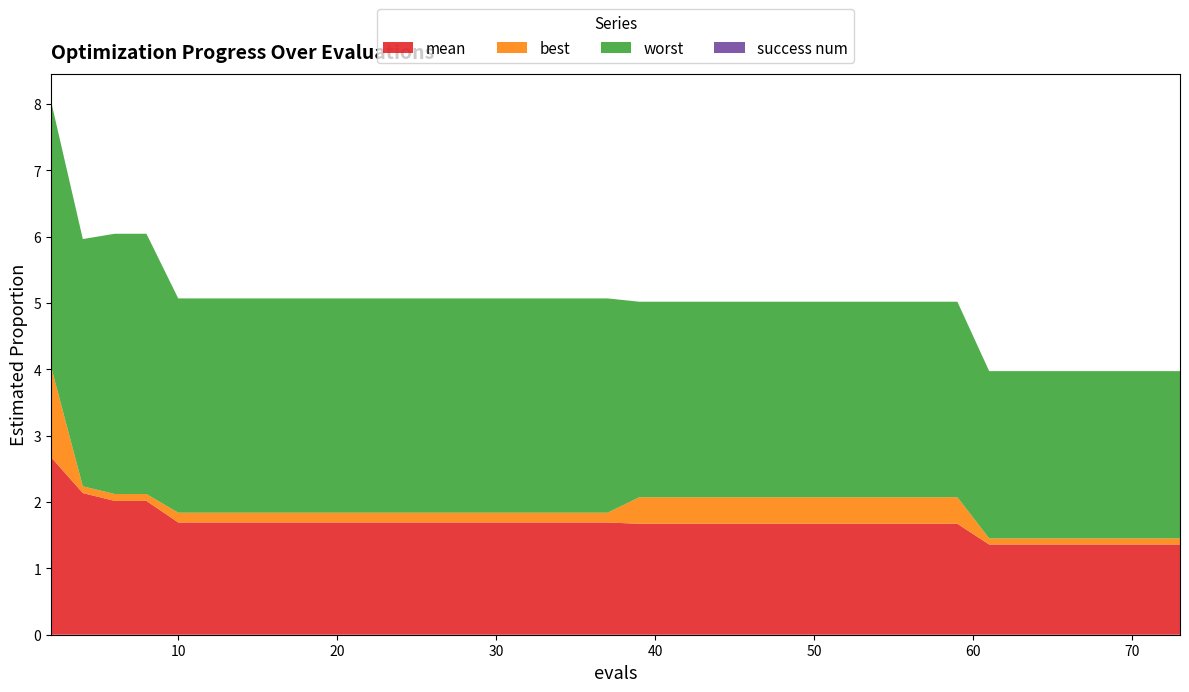

Reading left to right, what are all the values shown in this chart?

mean: 2=2.7	4=2.1	6=2.0	8=2.0	10=1.7	12=1.7	14=1.7	16=1.7	18=1.7	19=1.7	20=1.7	22=1.7	24=1.7	26=1.7	28=1.7	29=1.7	31=1.7	33=1.7	35=1.7	37=1.7	39=1.7	41=1.7	43=1.7	45=1.7	46=1.7	48=1.7	50=1.7	52=1.7	54=1.7	56=1.7	58=1.7	59=1.7	61=1.4	63=1.4	65=1.4	67=1.4	69=1.4	71=1.4	72=1.4	73=1.4
best: 2=1.4	4=0.1	6=0.1	8=0.1	10=0.1	12=0.1	14=0.1	16=0.1	18=0.1	19=0.1	20=0.1	22=0.1	24=0.1	26=0.1	28=0.1	29=0.1	31=0.1	33=0.1	35=0.1	37=0.1	39=0.4	41=0.4	43=0.4	45=0.4	46=0.4	48=0.4	50=0.4	52=0.4	54=0.4	56=0.4	58=0.4	59=0.4	61=0.1	63=0.1	65=0.1	67=0.1	69=0.1	71=0.1	72=0.1	73=0.1
worst: 2=4.0	4=3.7	6=3.9	8=3.9	10=3.2	12=3.2	14=3.2	16=3.2	18=3.2	19=3.2	20=3.2	22=3.2	24=3.2	26=3.2	28=3.2	29=3.2	31=3.2	33=3.2	35=3.2	37=3.2	39=2.9	41=2.9	43=2.9	45=2.9	46=2.9	48=2.9	50=2.9	52=2.9	54=2.9	56=2.9	58=2.9	59=2.9	61=2.5	63=2.5	65=2.5	67=2.5	69=2.5	71=2.5	72=2.5	73=2.5
success num: 2=0.0	4=0.0	6=0.0	8=0.0	10=0.0	12=0.0	14=0.0	16=0.0	18=0.0	19=0.0	20=0.0	22=0.0	24=0.0	26=0.0	28=0.0	29=0.0	31=0.0	33=0.0	35=0.0	37=0.0	39=0.0	41=0.0	43=0.0	45=0.0	46=0.0	48=0.0	50=0.0	52=0.0	54=0.0	56=0.0	58=0.0	59=0.0	61=0.0	63=0.0	65=0.0	67=0.0	69=0.0	71=0.0	72=0.0	73=0.0